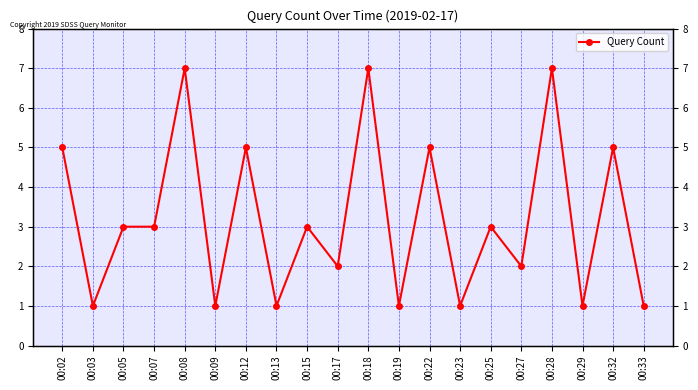

At which label is the value closest to 4?

00:02